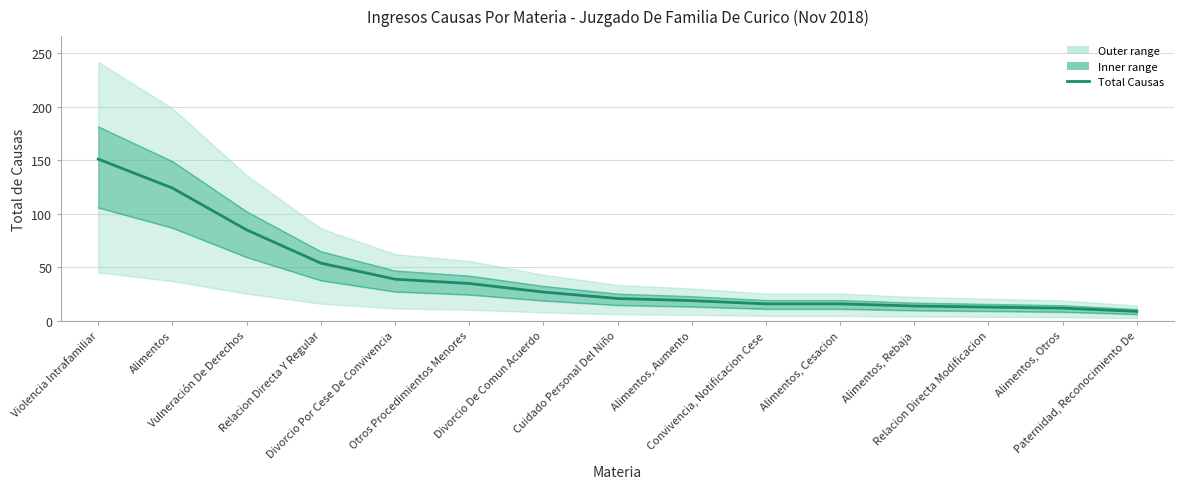

True or false: the data has more than 1 interior local peaks.

False